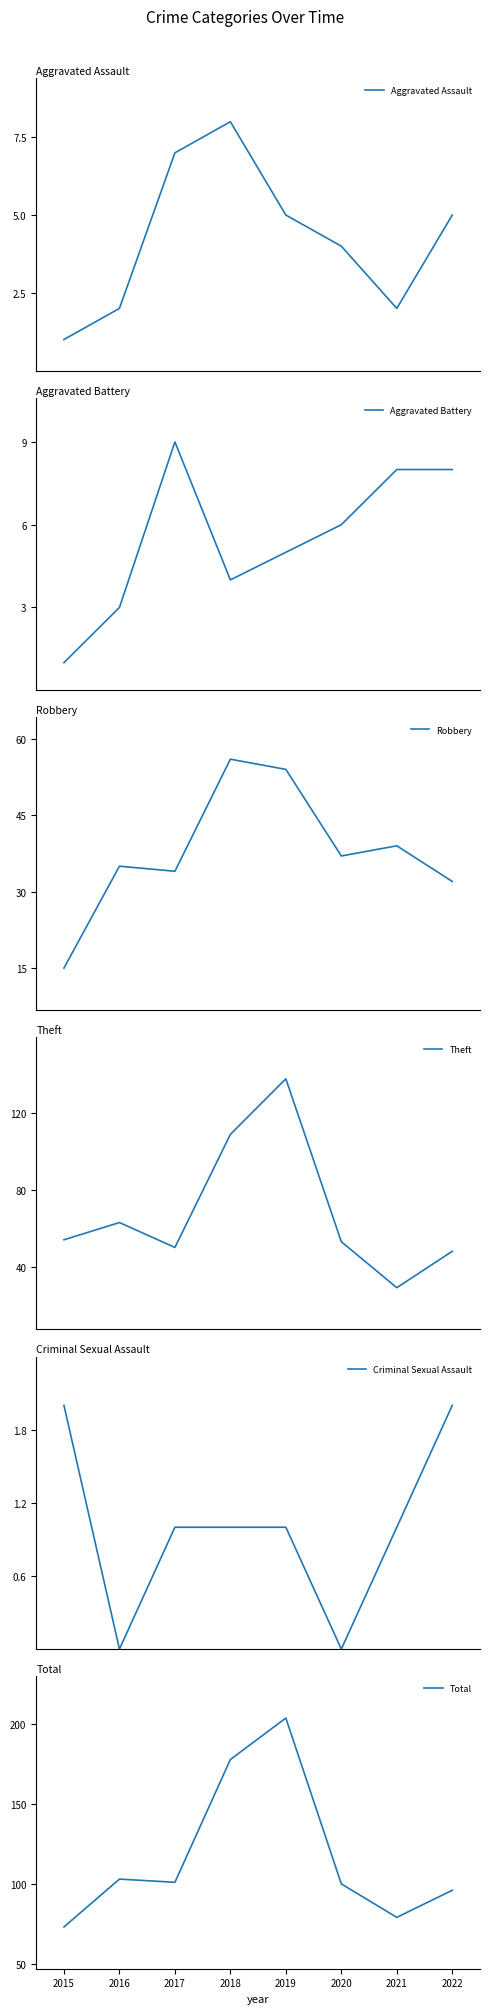

What is the difference between the second highest and second lowest values in the Robbery series?

22